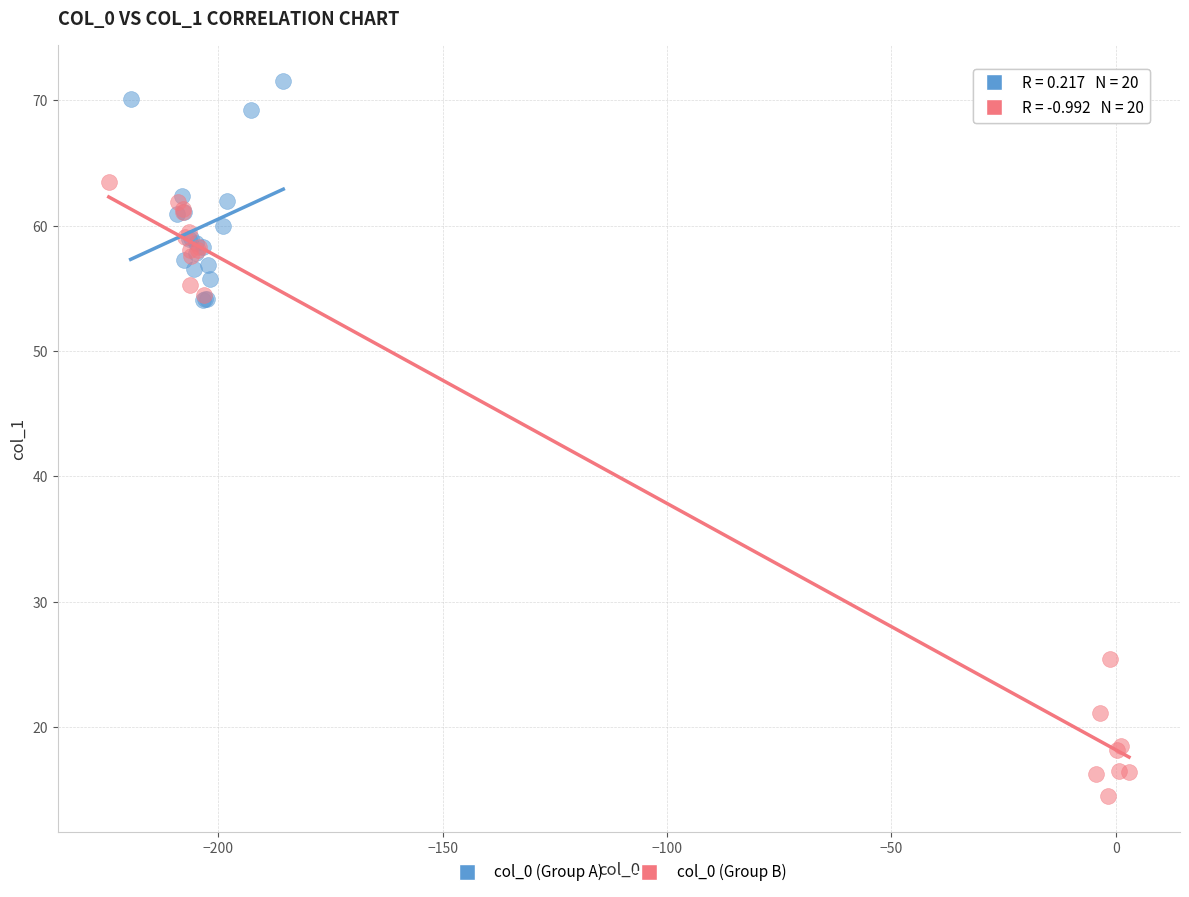

Which series contains the highest Y value?

col_0 (Group A)